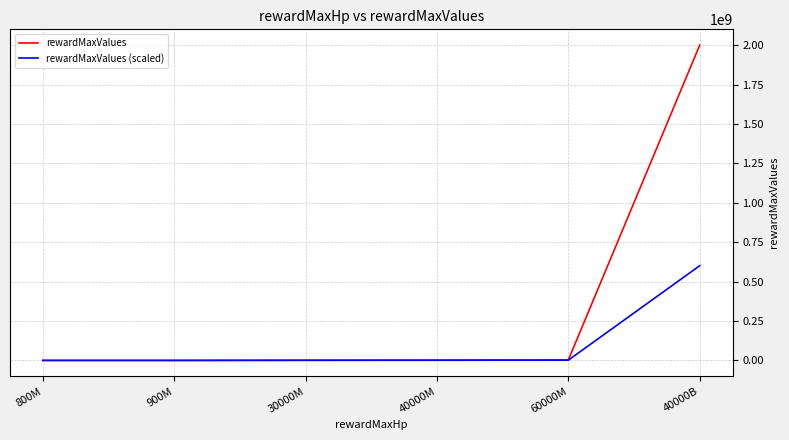

At which category is the sum across all series the highest?

40000B